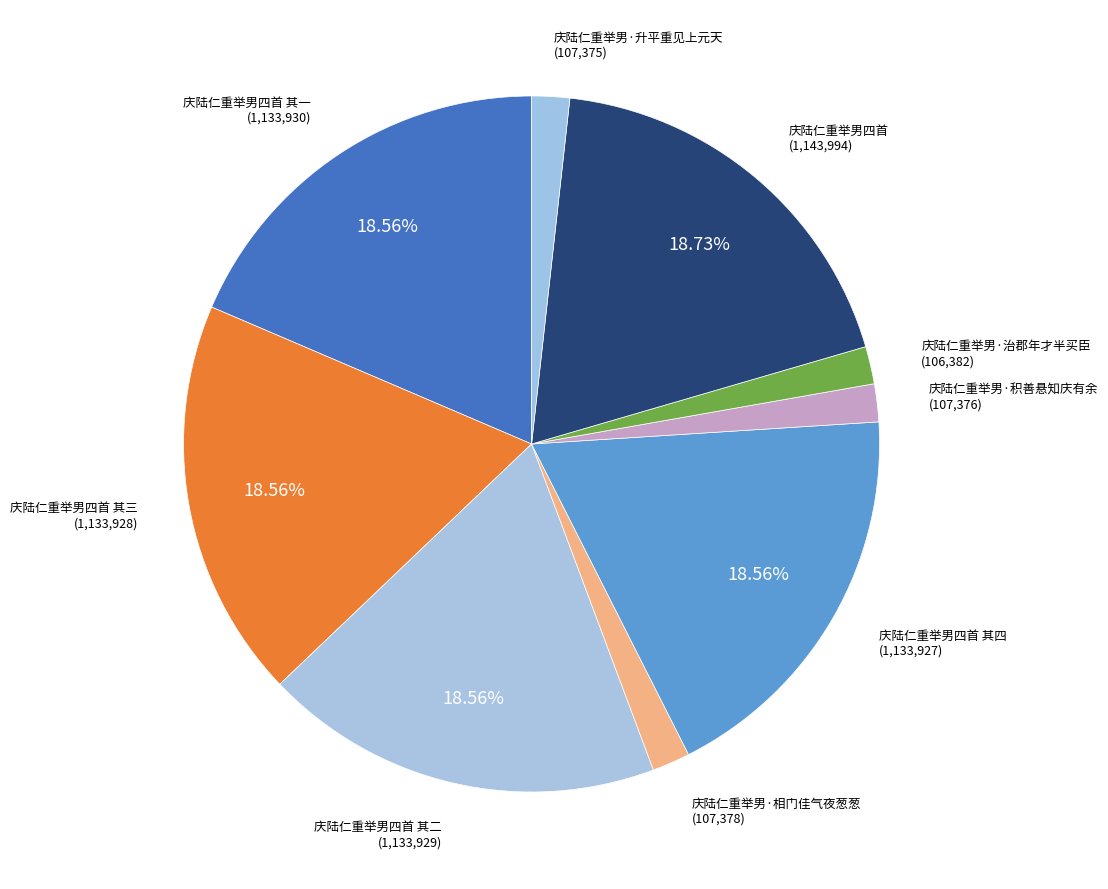

Does 庆陆仁重举男·治郡年才半买臣 account for over 50% of the chart?

No